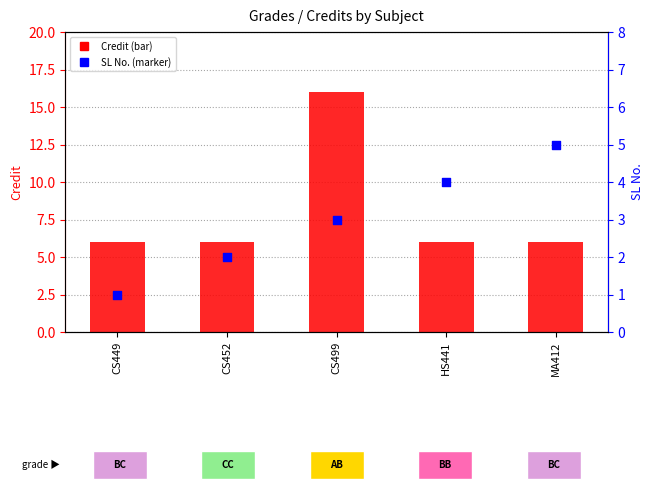

Which series has the largest Y range (max minus min)?

Credit